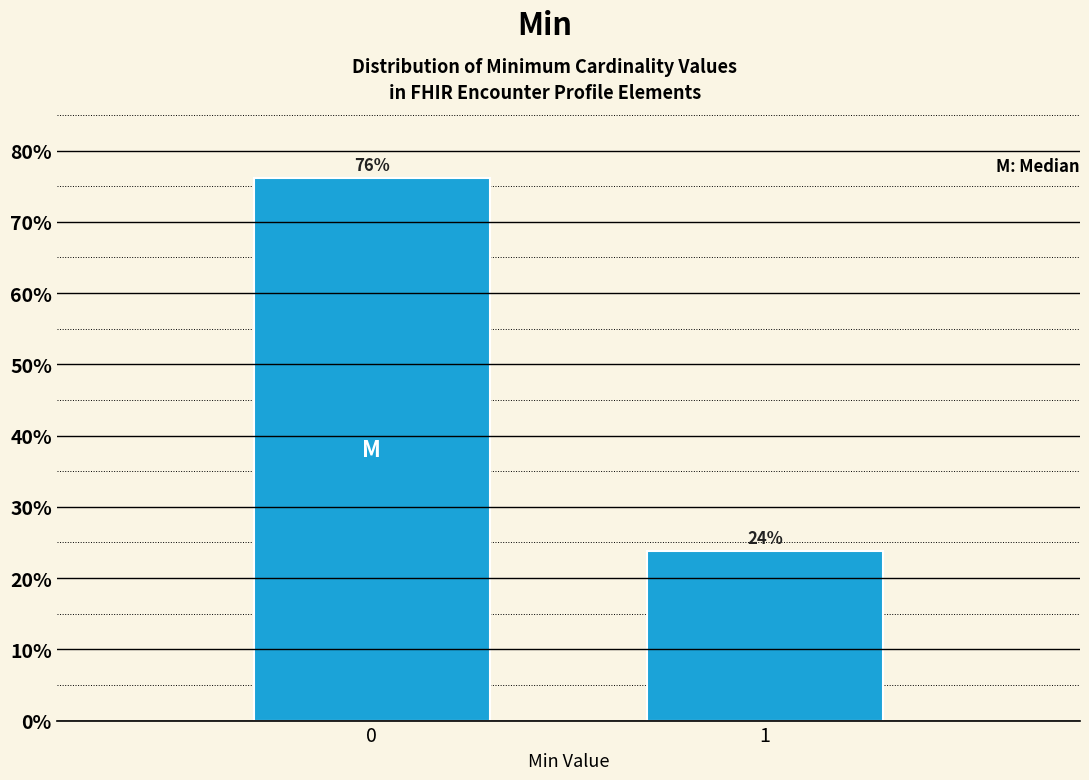

List the labels in order of value, largest first.

0, 1